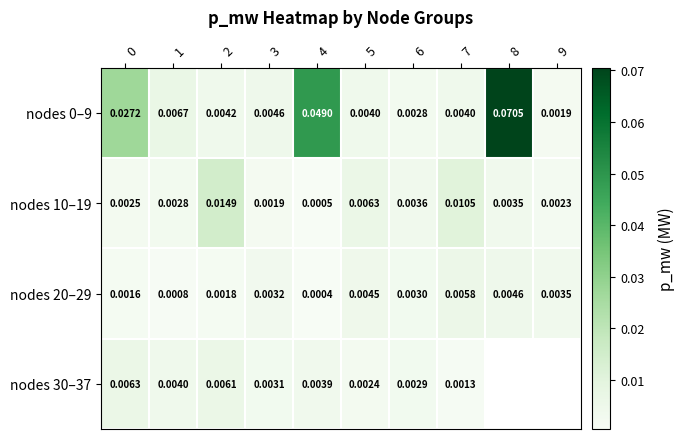

Is the value of nodes 10–19 at 6 greater than the value of nodes 30–37 at 5?

Yes